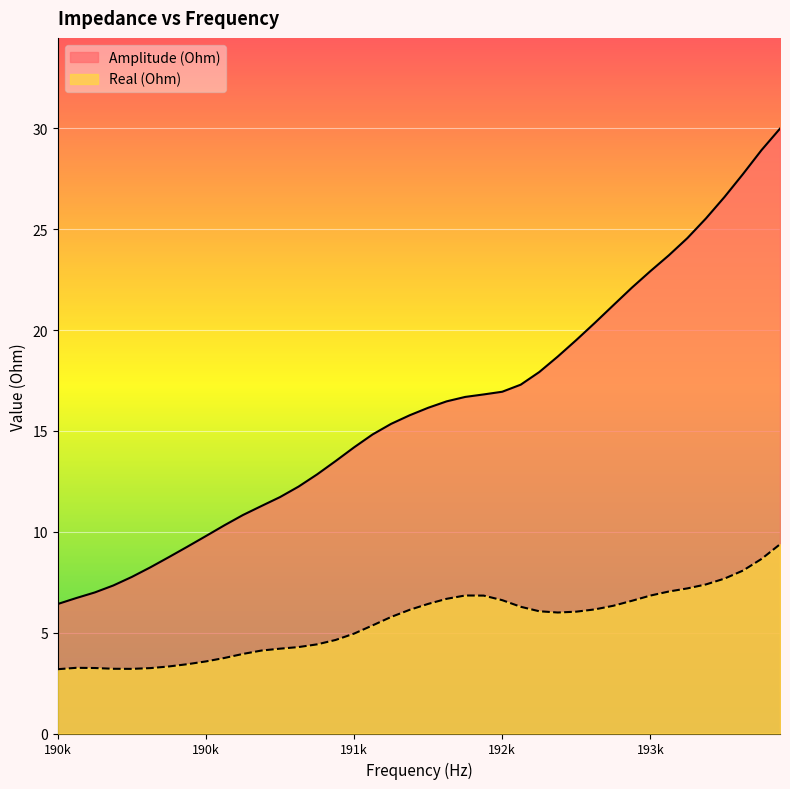

What is the value of the Real (Ohm) point at the 16th from the left?

4.6